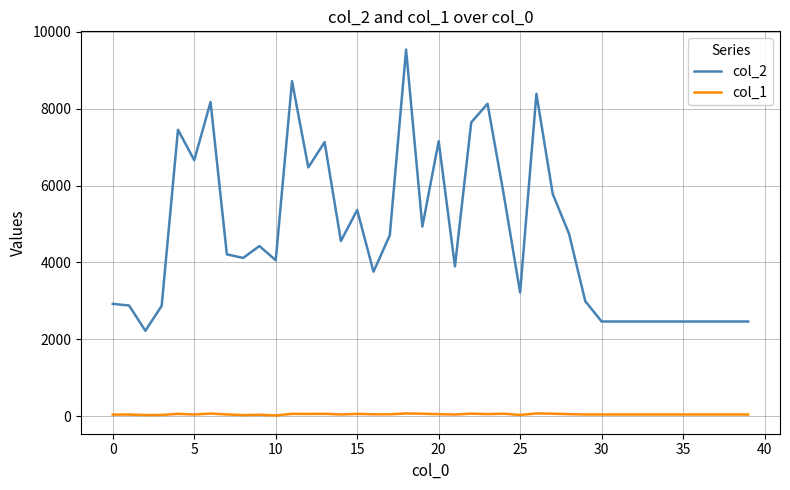

What is the greatest value displayed?

9539